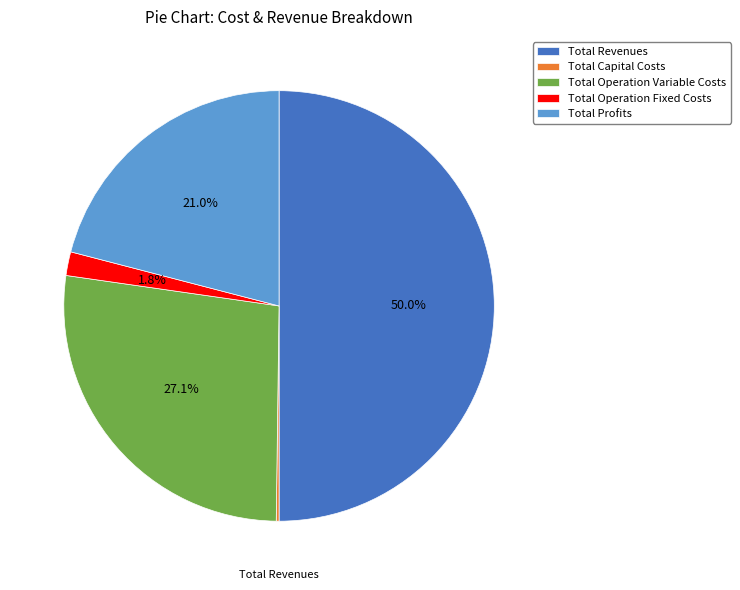

What is the ratio of the value at Total Revenues to the value at Total Operation Variable Costs?

1.8